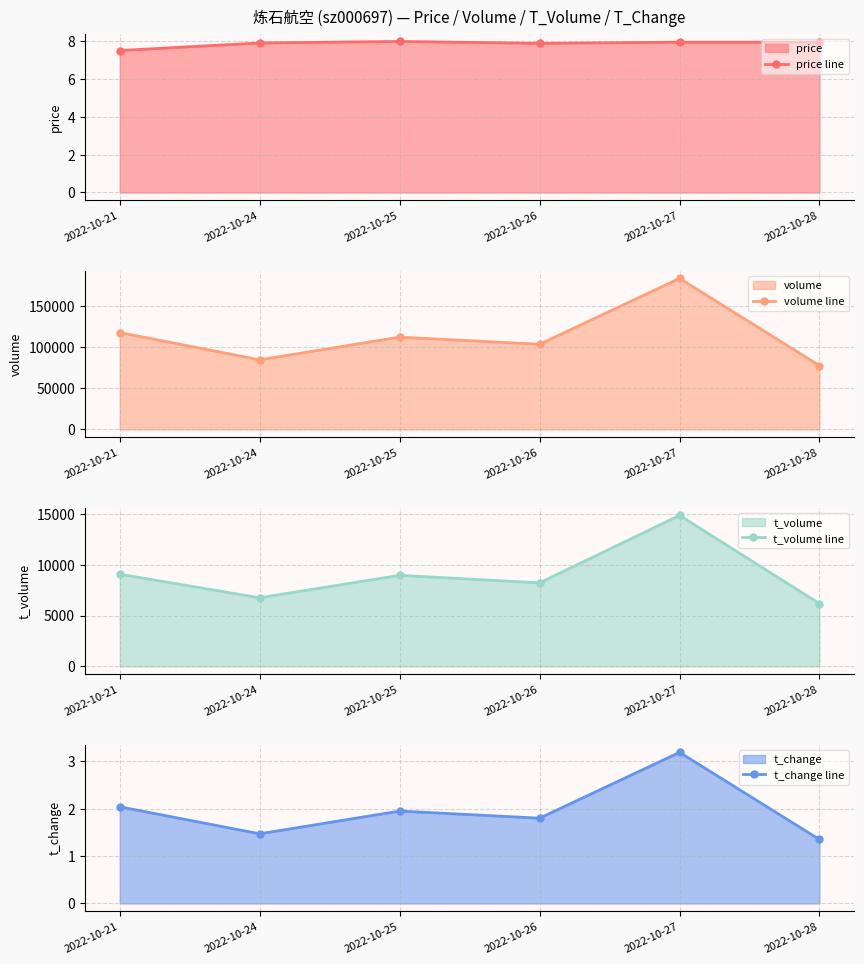

True or false: price line has more than 2 interior local peaks.

False